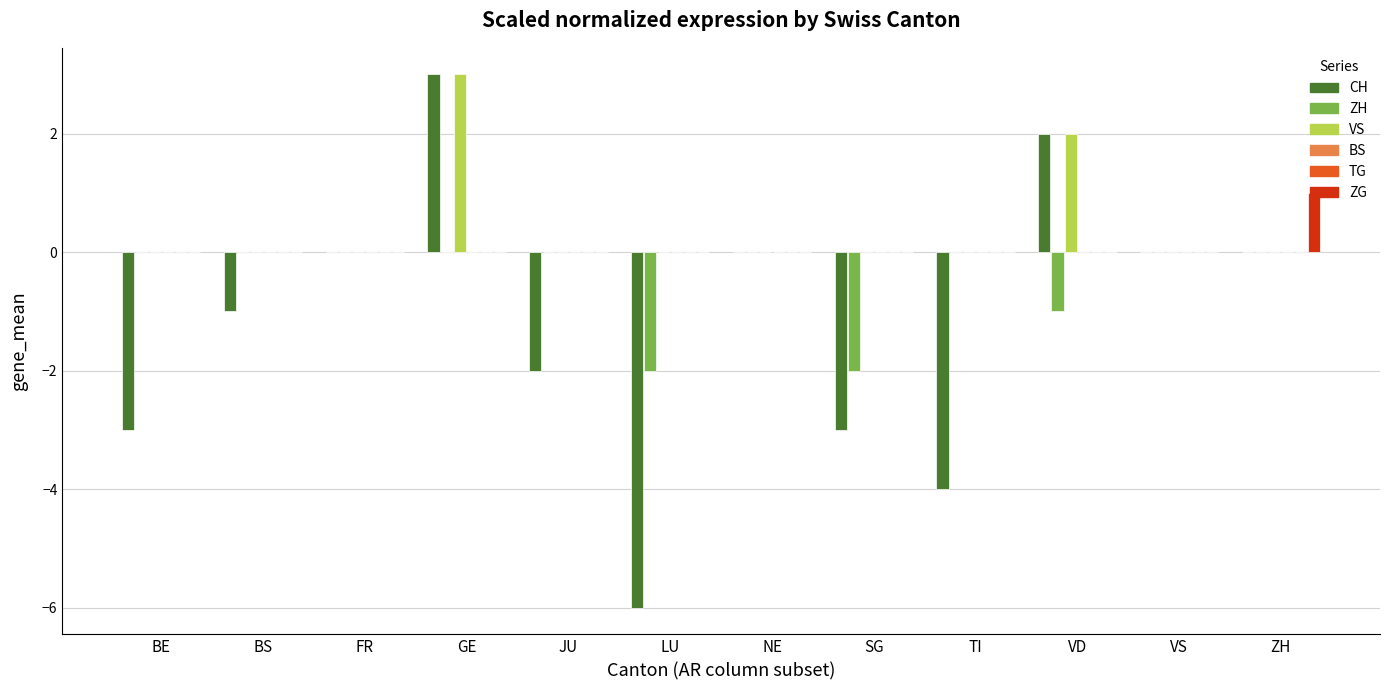

At how many categories does at least one series exceed -5?

12